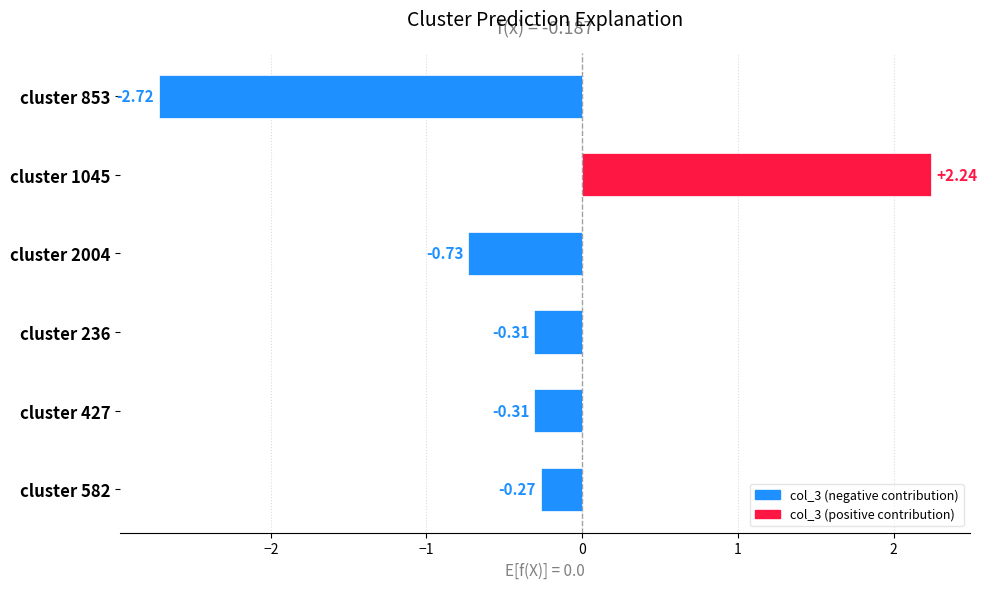

What is the sum of all values?

-2.1